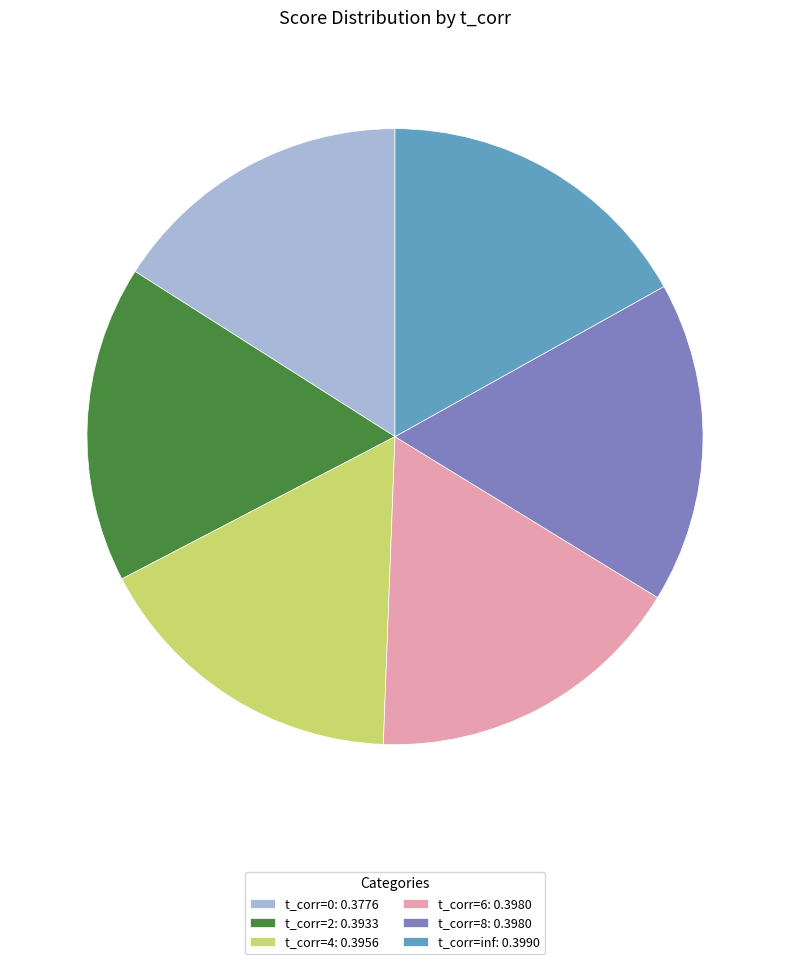

The t_corr=2: 0.3933 slice represents 17% of the pie. True or false?

True